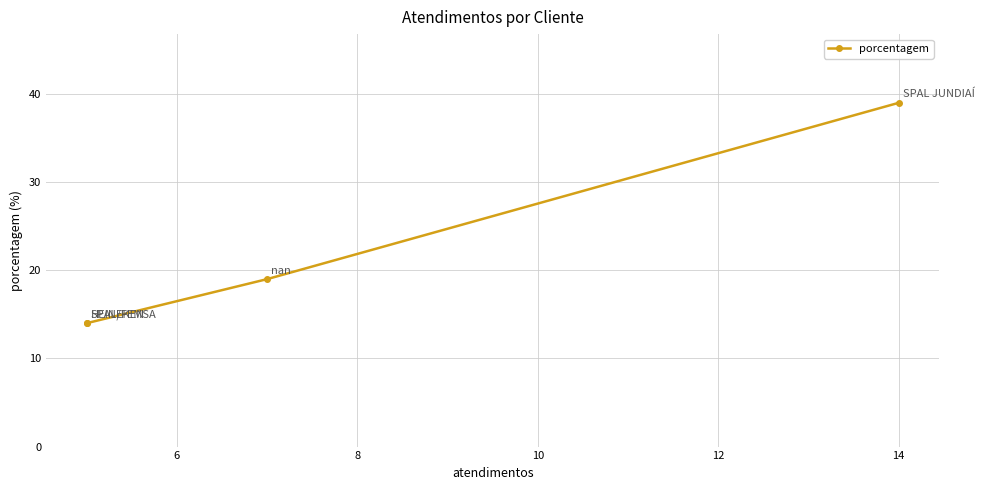

How many lines are shown in the chart?

1